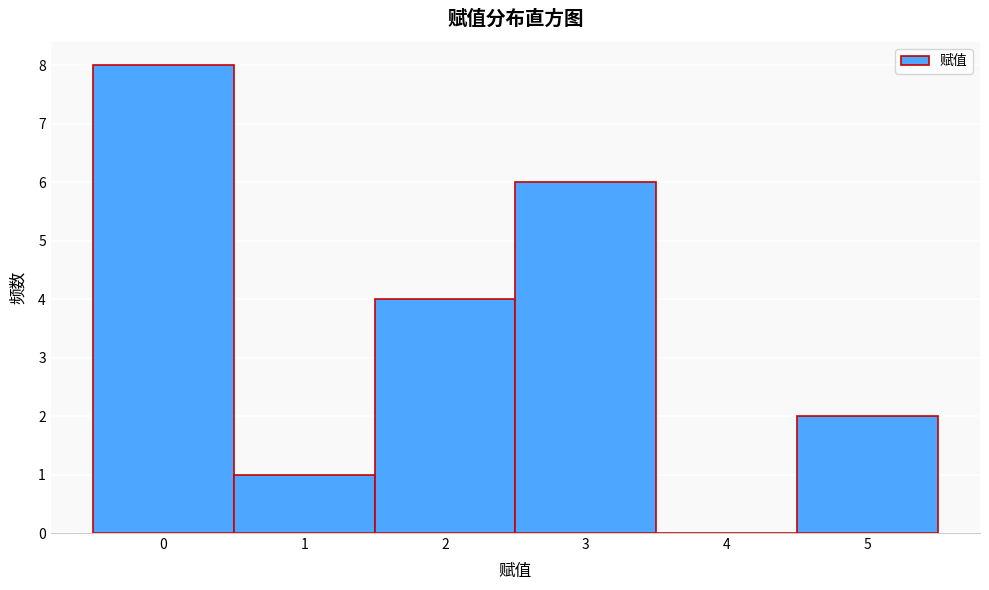

Reading left to right, list every bar in this chart as the range it spans on the x-axis followed by its height. The values are not printed on the chart, so give them approximately, as read against the axis.

-0.5 to 0.5: 8
0.5 to 1.5: 1
1.5 to 2.5: 4
2.5 to 3.5: 6
3.5 to 4.5: 0
4.5 to 5.5: 2